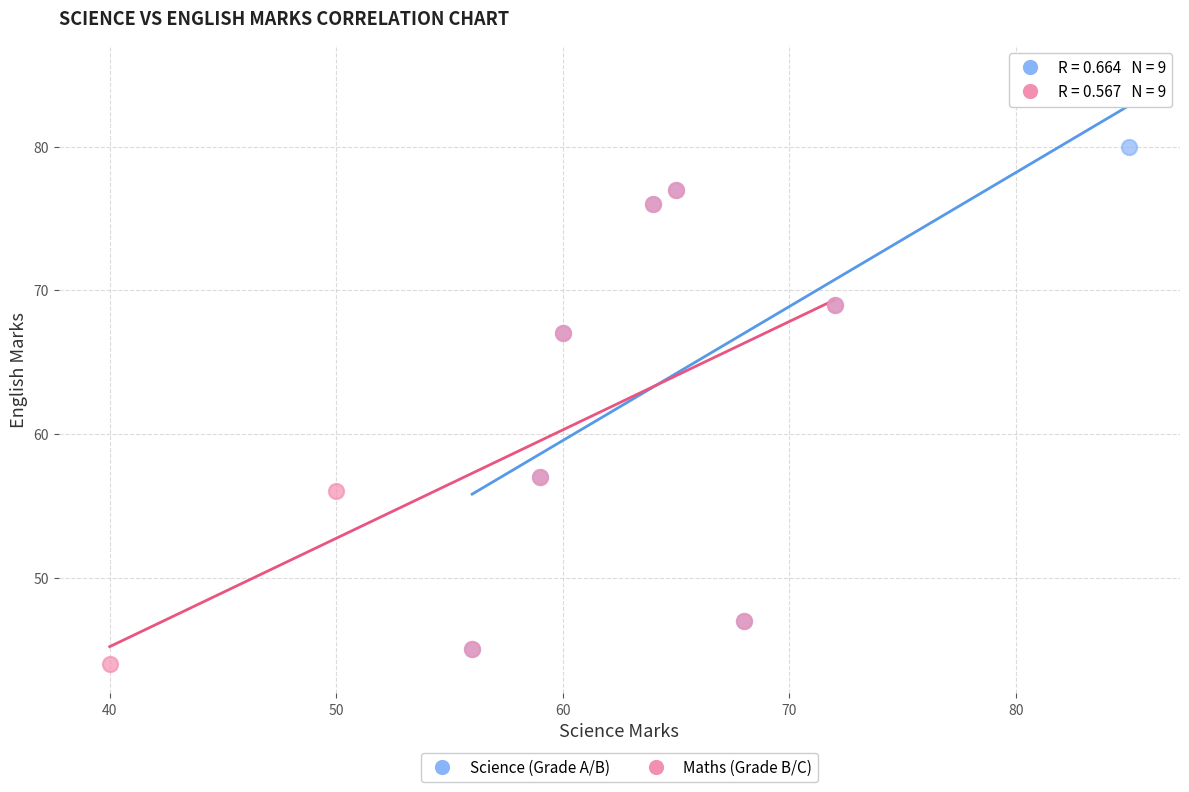

Which series contains the highest Y value?

Science (Grade A/B)